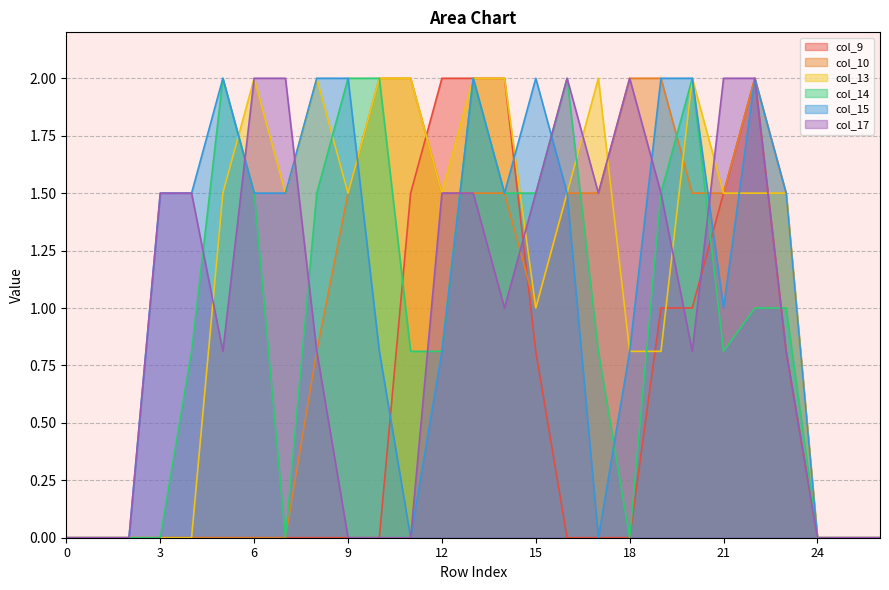

At 7, list the series in order from smallest to largest.

col_9, col_10, col_14, col_13, col_15, col_17